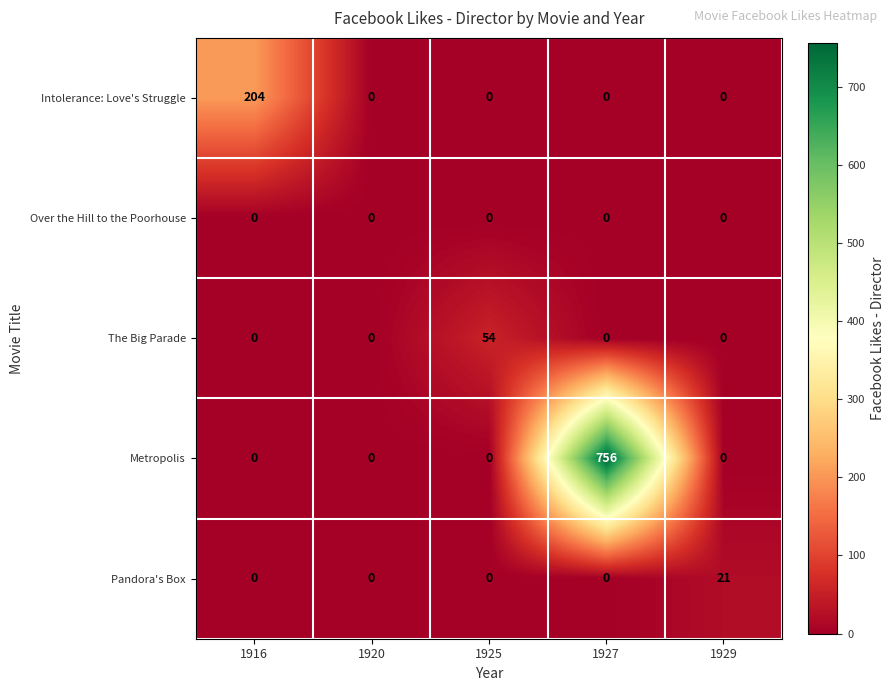

The value of Metropolis at 1920 is 0. True or false?

True